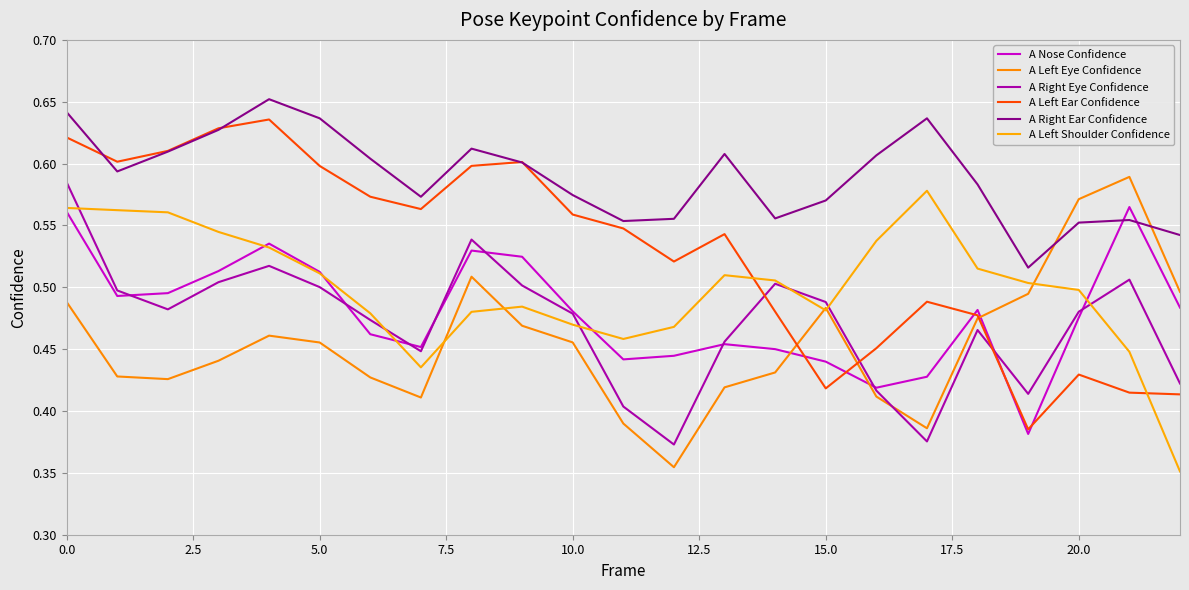

Does the chart display data point markers on the line(s)?

No